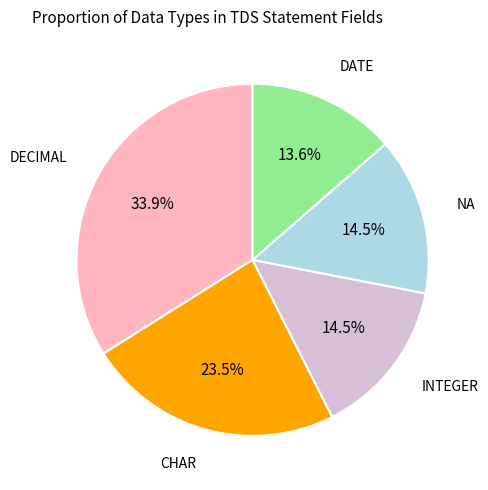

Is there a majority slice in this chart?

No